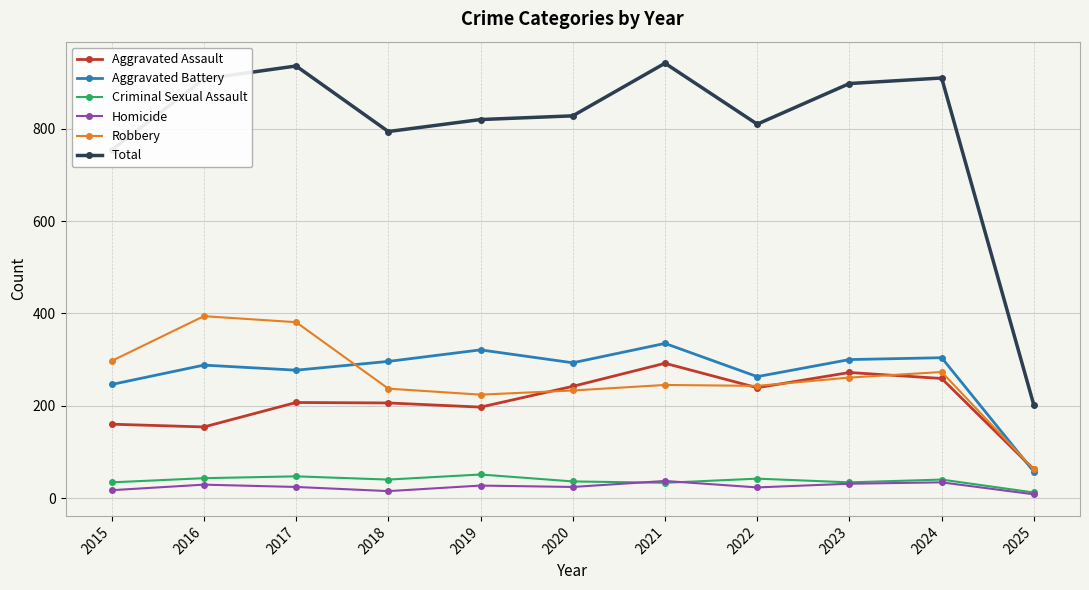

Which series has the largest total across all categories?

Total